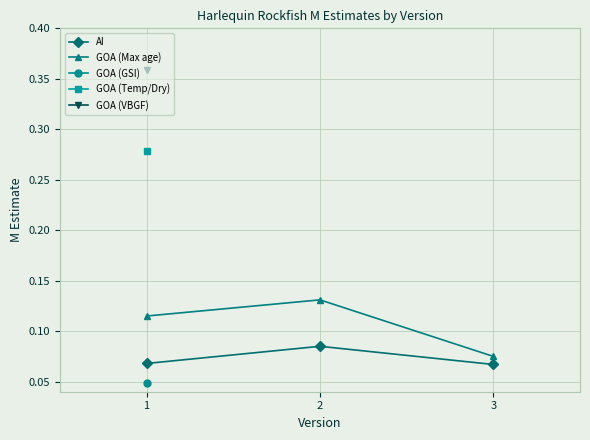

The value of GOA (Max age) at 1 is 0.0. True or false?

False